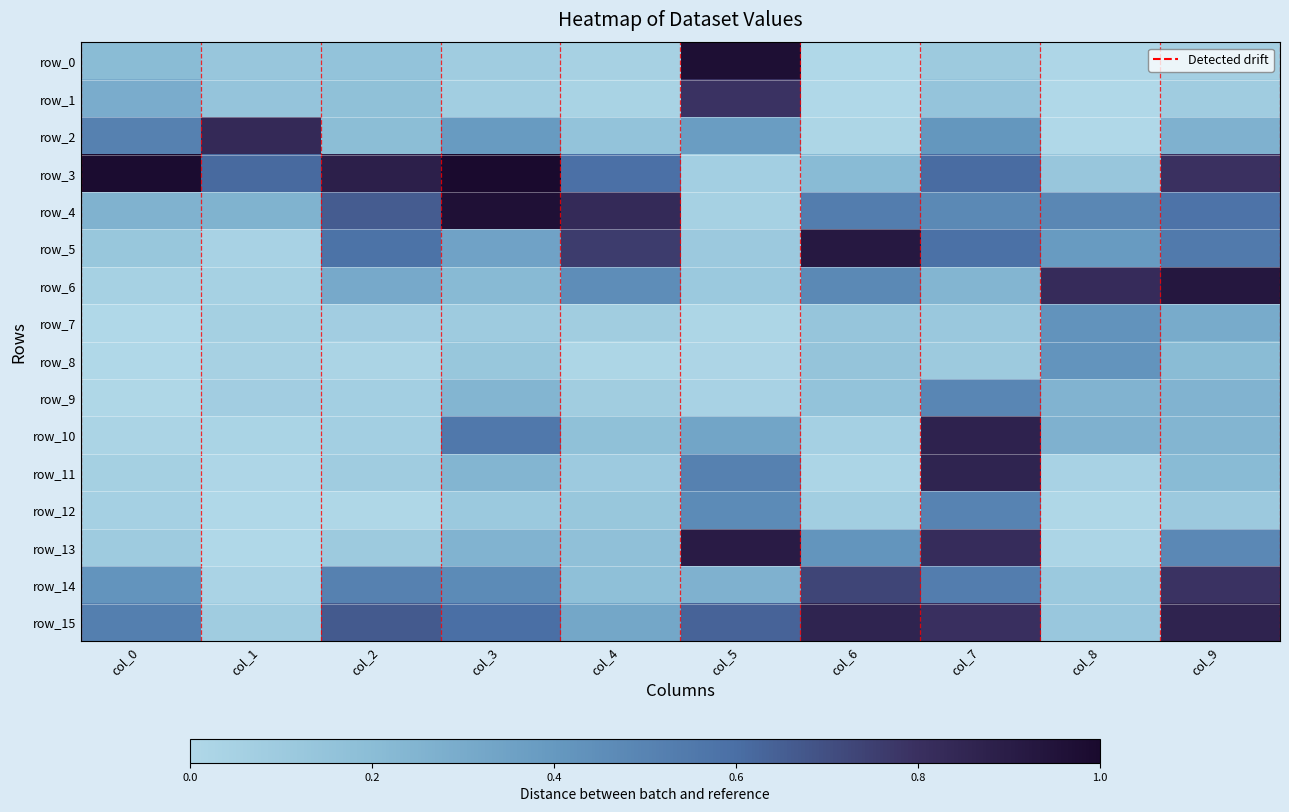

Which series has the widest spread of values?

row_0